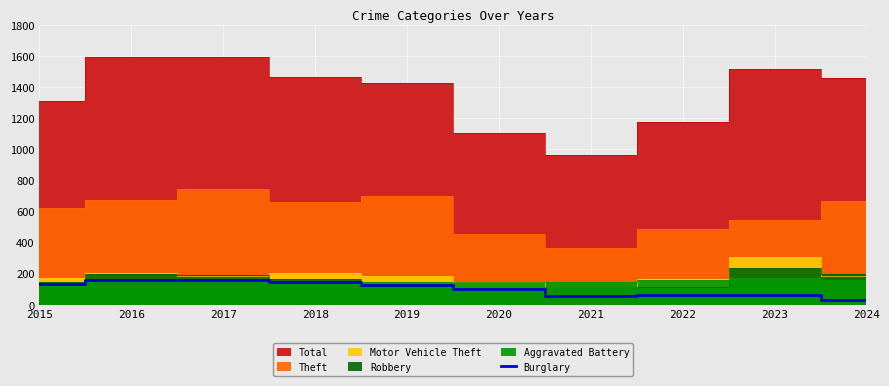

At which category does the chart reach its peak across all series?

2017